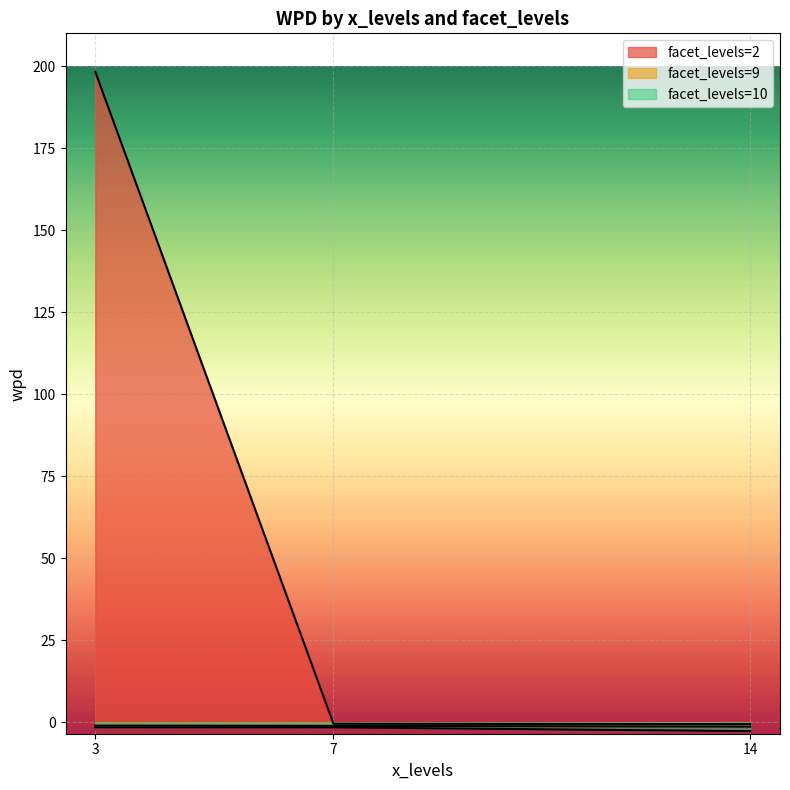

What is the maximum value for facet_levels=9?

-1.0